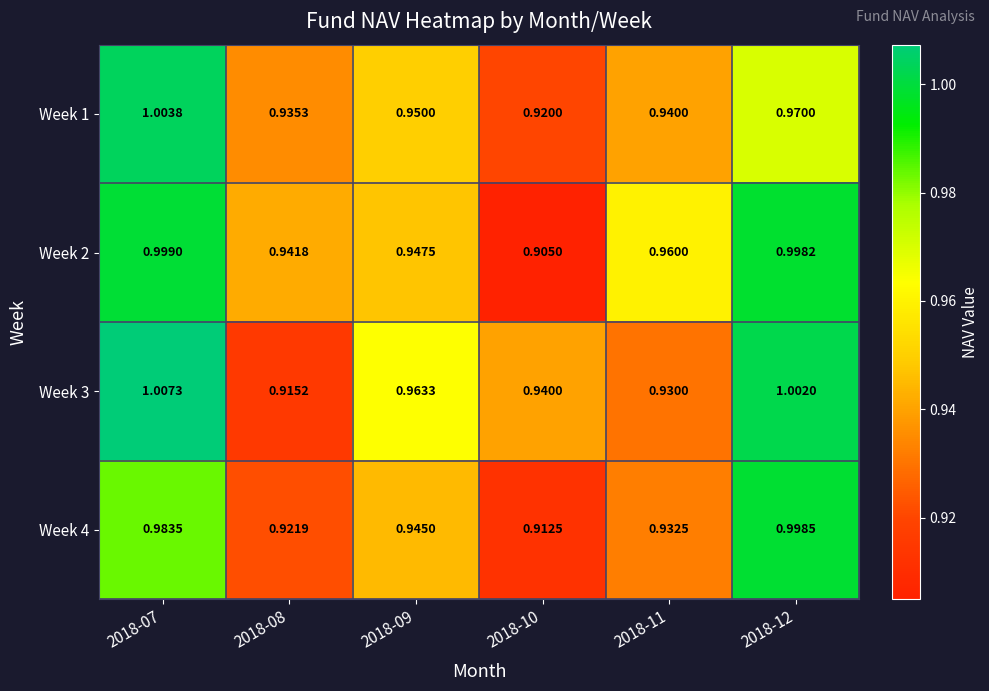

What is the total value across all series at 2018-09?

3.8